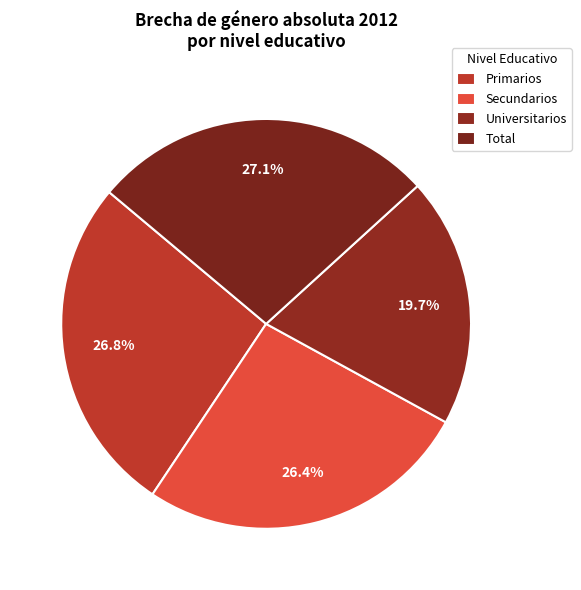

Count the number of slices in the pie.

4